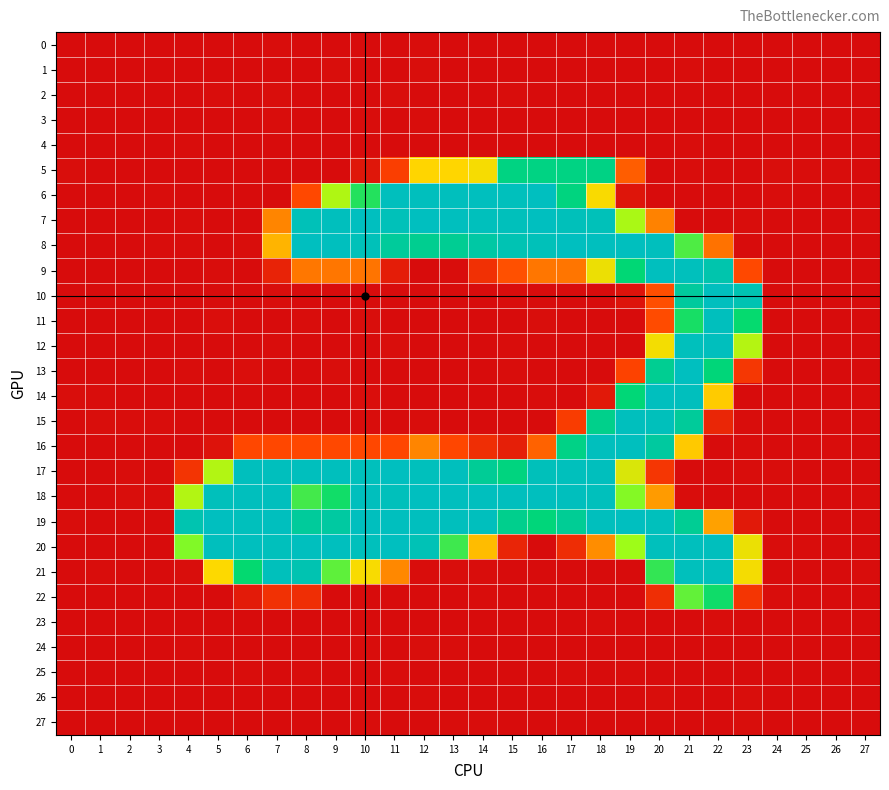

Reading left to right, list all the values displayed in this chart.

0: 0=-0.0	1=-0.1	2=0.0	3=0.0	4=0.1	5=0.3	6=-0.3	7=0.8	8=0.4	9=0.1	10=-0.1	11=-0.5	12=0.8	13=0.1	14=-0.6	15=-0.1	16=-0.2	17=-0.2	18=-0.5	19=-0.2	20=-0.1	21=-0.3	22=0.1	23=-0.1	24=0.0	25=0.0	26=-0.0	27=-0.1
1: 0=0.1	1=-0.1	2=-0.1	3=-0.1	4=0.1	5=-0.9	6=0.1	7=-0.7	8=0.3	9=1.2	10=-0.1	11=0.1	12=1.1	13=0.3	14=-0.4	15=0.1	16=0.2	17=-0.2	18=-0.1	19=0.2	20=-0.9	21=0.6	22=-0.4	23=-0.8	24=0.1	25=0.1	26=0.1	27=-0.1
2: 0=-0.1	1=0.2	2=-0.0	3=0.1	4=-1.3	5=0.9	6=-0.8	7=1.2	8=-0.3	9=-0.6	10=0.5	11=1.1	12=0.4	13=-0.5	14=-0.6	15=0.6	16=-0.7	17=0.1	18=0.4	19=-0.1	20=0.4	21=-0.2	22=0.4	23=-0.3	24=-0.0	25=-0.1	26=0.0	27=0.1
3: 0=-0.1	1=-0.2	2=0.1	3=0.0	4=-0.2	5=0.2	6=-0.2	7=0.7	8=-1.2	9=0.4	10=0.5	11=-0.2	12=0.8	13=-0.3	14=-0.9	15=-0.3	16=0.1	17=0.4	18=-0.1	19=-0.1	20=0.2	21=0.5	22=-0.5	23=-0.2	24=0.1	25=0.1	26=-0.0	27=-0.2
4: 0=-0.1	1=-0.2	2=0.1	3=0.0	4=0.8	5=-0.2	6=-0.8	7=0.2	8=-0.6	9=0.2	10=0.2	11=-0.9	12=0.1	13=-0.4	14=-0.5	15=-0.2	16=0.2	17=0.2	18=-0.2	19=0.0	20=-0.4	21=1.0	22=0.1	23=0.0	24=0.0	25=0.1	26=-0.1	27=-0.2
5: 0=1.1	1=0.3	2=0.4	3=-0.2	4=-1.1	5=-0.5	6=-0.1	7=-0.5	8=0.0	9=0.0	10=8.0	11=37.5	12=125.7	13=126.3	14=131.3	15=221.1	16=222.0	17=221.6	18=222.4	19=56.8	20=0.1	21=0.7	22=-0.3	23=0.2	24=1.2	25=0.9	26=0.9	27=-0.1
6: 0=-0.3	1=-0.5	2=-0.4	3=0.6	4=0.4	5=-0.6	6=-0.7	7=0.2	8=45.1	9=160.8	10=202.6	11=253.8	12=254.0	13=253.5	14=254.2	15=253.1	16=254.9	17=219.3	18=129.8	19=6.9	20=-0.2	21=0.1	22=-0.1	23=0.0	24=0.7	25=-0.1	26=0.1	27=0.2
7: 0=0.5	1=0.5	2=-0.6	3=0.2	4=0.9	5=0.1	6=-0.5	7=81.1	8=251.0	9=253.7	10=255.4	11=251.7	12=254.6	13=254.0	14=253.3	15=252.8	16=255.2	17=252.3	18=251.9	19=162.7	20=79.5	21=0.3	22=-0.8	23=0.5	24=-0.6	25=-0.3	26=0.3	27=1.0
8: 0=-0.2	1=-0.9	2=0.1	3=0.6	4=0.9	5=0.4	6=1.1	7=107.4	8=254.6	9=254.4	10=251.9	11=234.9	12=228.9	13=230.5	14=240.0	15=248.4	16=251.8	17=254.9	18=254.1	19=254.2	20=253.6	21=190.4	22=70.2	23=-0.1	24=-0.8	25=0.1	26=-0.7	27=-0.7
9: 0=0.3	1=-0.8	2=0.0	3=-0.9	4=-1.2	5=0.6	6=-0.3	7=17.5	8=72.3	9=71.8	10=70.9	11=13.1	12=-0.1	13=0.6	14=27.5	15=49.5	16=71.8	17=71.7	18=135.2	19=213.7	20=254.2	21=253.5	22=244.6	23=44.9	24=0.2	25=-0.5	26=0.4	27=0.1
10: 0=0.2	1=-0.2	2=0.0	3=-0.1	4=0.3	5=-0.2	6=-0.6	7=1.2	8=-0.5	9=0.5	10=-1.6	11=0.4	12=0.2	13=0.3	14=-0.2	15=0.7	16=-0.7	17=-0.1	18=-0.6	19=5.4	20=48.7	21=236.0	22=254.1	23=247.8	24=0.1	25=-0.3	26=-0.1	27=0.3
11: 0=0.1	1=-0.2	2=0.1	3=-0.1	4=0.3	5=1.6	6=-0.1	7=-1.6	8=0.7	9=-0.1	10=1.5	11=-1.7	12=0.4	13=-0.3	14=-0.6	15=-0.7	16=1.3	17=0.4	18=0.1	19=-0.1	20=46.6	21=206.1	22=253.5	23=210.9	24=0.1	25=-0.3	26=-0.1	27=0.4
12: 0=-0.3	1=-0.0	2=0.4	3=0.3	4=-0.5	5=-1.1	6=-0.5	7=0.6	8=-1.0	9=0.4	10=-1.2	11=1.2	12=-0.7	13=0.0	14=-0.4	15=0.9	16=-1.5	17=-0.3	18=-0.2	19=0.1	20=132.4	21=253.2	22=253.5	23=158.4	24=0.1	25=-0.1	26=-0.6	27=0.3
13: 0=-0.2	1=0.2	2=0.5	3=0.2	4=0.6	5=-1.1	6=1.5	7=-0.3	8=0.3	9=1.1	10=-0.6	11=-0.2	12=-0.2	13=0.3	14=-0.9	15=0.9	16=-0.3	17=-0.1	18=-0.1	19=41.3	20=229.8	21=254.8	22=216.0	23=32.4	24=0.1	25=0.2	26=-1.0	27=0.3
14: 0=1.3	1=0.8	2=-0.4	3=-0.8	4=0.2	5=-0.5	6=-1.1	7=-0.2	8=-0.1	9=-0.4	10=1.7	11=-1.0	12=0.3	13=-0.4	14=-0.1	15=-0.7	16=1.0	17=-1.0	18=10.4	19=215.1	20=254.1	21=253.8	22=120.4	23=-0.3	24=-0.4	25=0.1	26=-0.1	27=0.7
15: 0=-1.3	1=1.2	2=0.6	3=0.6	4=-0.2	5=-0.3	6=-0.5	7=-0.1	8=-0.0	9=-0.1	10=0.6	11=-0.2	12=0.5	13=0.2	14=-0.5	15=0.1	16=0.4	17=36.1	18=225.8	19=253.7	20=252.9	21=234.2	22=19.6	23=0.7	24=0.1	25=-0.1	26=-0.0	27=-0.2
16: 0=-0.2	1=-0.6	2=-0.2	3=-0.8	4=0.4	5=5.6	6=44.0	7=44.3	8=43.9	9=44.6	10=44.1	11=43.6	12=81.2	13=43.5	14=25.9	15=14.4	16=60.4	17=223.5	18=253.9	19=254.2	20=237.1	21=118.7	22=-0.3	23=0.7	24=-0.2	25=-0.2	26=0.6	27=-0.3
17: 0=-0.2	1=-0.9	2=0.7	3=-0.7	4=30.2	5=159.1	6=254.0	7=253.8	8=253.8	9=253.9	10=253.5	11=255.2	12=253.1	13=253.5	14=232.1	15=219.3	16=252.2	17=253.4	18=253.7	19=143.3	20=31.7	21=-0.1	22=0.0	23=0.7	24=0.6	25=0.3	26=-0.1	27=-0.0
18: 0=-1.0	1=0.3	2=1.4	3=0.7	4=159.0	5=252.5	6=253.8	7=253.8	8=193.3	9=207.6	10=253.9	11=252.9	12=255.5	13=254.1	14=254.1	15=253.6	16=254.0	17=254.0	18=253.3	19=175.3	20=93.2	21=0.6	22=-0.8	23=-0.1	24=-0.8	25=-0.7	26=-0.0	27=0.5
19: 0=0.7	1=-0.4	2=-1.0	3=-0.8	4=246.5	5=254.8	6=253.4	7=254.1	8=234.9	9=238.3	10=254.1	11=254.1	12=254.0	13=253.6	14=253.7	15=227.5	16=216.2	17=231.3	18=253.7	19=255.6	20=253.3	21=230.8	22=96.7	23=9.8	24=0.1	25=0.1	26=0.2	27=-0.6
20: 0=0.3	1=0.3	2=-0.6	3=-0.7	4=176.5	5=253.9	6=254.2	7=253.3	8=254.0	9=254.2	10=253.4	11=254.6	12=249.5	13=194.9	14=111.9	15=19.2	16=-0.7	17=24.7	18=85.7	19=167.4	20=253.0	21=253.9	22=254.0	23=135.8	24=0.7	25=0.6	26=-0.3	27=-0.4
21: 0=0.1	1=1.0	2=0.1	3=-0.1	4=1.0	5=128.4	6=211.4	7=253.0	8=247.3	9=186.2	10=130.2	11=82.8	12=0.5	13=1.1	14=0.8	15=-1.3	16=0.5	17=-0.1	18=0.2	19=0.1	20=197.9	21=253.4	22=253.3	23=131.7	24=0.0	25=-0.4	26=-0.4	27=0.6
22: 0=-1.1	1=-0.1	2=-1.1	3=-0.4	4=-0.3	5=-0.4	6=11.7	7=28.1	8=25.7	9=-0.2	10=-0.0	11=0.1	12=0.3	13=-0.1	14=0.9	15=-0.8	16=-0.4	17=0.0	18=0.1	19=-0.3	20=25.5	21=185.2	22=207.8	23=31.3	24=0.6	25=-0.3	26=0.2	27=0.2
23: 0=0.0	1=0.1	2=-0.0	3=-0.0	4=-0.4	5=0.0	6=0.3	7=-0.3	8=0.4	9=-0.2	10=-0.4	11=-0.2	12=0.1	13=0.3	14=-0.0	15=0.1	16=0.1	17=-0.2	18=0.6	19=-0.1	20=0.1	21=-0.8	22=0.8	23=0.4	24=-0.0	25=-0.0	26=0.0	27=0.1
24: 0=-0.1	1=-0.3	2=0.1	3=0.0	4=0.8	5=0.1	6=-0.9	7=0.3	8=0.2	9=0.5	10=0.6	11=-0.7	12=1.1	13=0.7	14=0.0	15=-0.1	16=0.3	17=-0.5	18=-0.3	19=-0.1	20=0.2	21=-0.1	22=0.2	23=-0.0	24=0.0	25=0.1	26=-0.1	27=-0.2
25: 0=0.2	1=0.4	2=-0.2	3=-0.1	4=0.2	5=-0.7	6=0.5	7=-1.4	8=0.6	9=-0.1	10=-1.3	11=0.9	12=0.0	13=-0.2	14=-0.1	15=0.1	16=-0.7	17=0.7	18=-0.7	19=0.6	20=-0.7	21=-0.1	22=0.4	23=0.2	24=0.0	25=-0.1	26=0.2	27=0.3
26: 0=-0.0	1=-0.1	2=0.1	3=0.0	4=-0.3	5=-0.1	6=-0.2	7=-0.3	8=-0.4	9=0.2	10=-0.1	11=-0.1	12=0.7	13=0.4	14=-0.2	15=0.0	16=-0.0	17=-0.6	18=0.4	19=-1.3	20=1.2	21=0.1	22=-0.4	23=1.2	24=0.0	25=0.0	26=-0.0	27=-0.1
27: 0=-0.1	1=-0.0	2=0.1	3=0.1	4=-0.3	5=0.0	6=-0.5	7=0.4	8=0.2	9=-0.5	10=0.6	11=0.2	12=-0.2	13=0.6	14=0.9	15=-0.2	16=0.0	17=-0.0	18=0.2	19=-0.2	20=-0.2	21=-0.5	22=-0.2	23=1.1	24=-0.1	25=-0.0	26=-0.1	27=-0.0